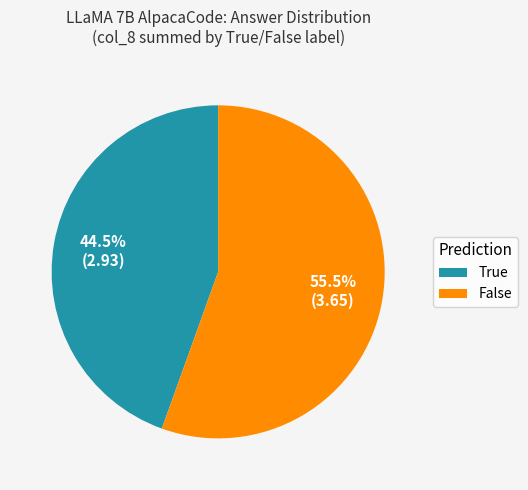

To the nearest percent, what is the combined percentage of True and False?

100%